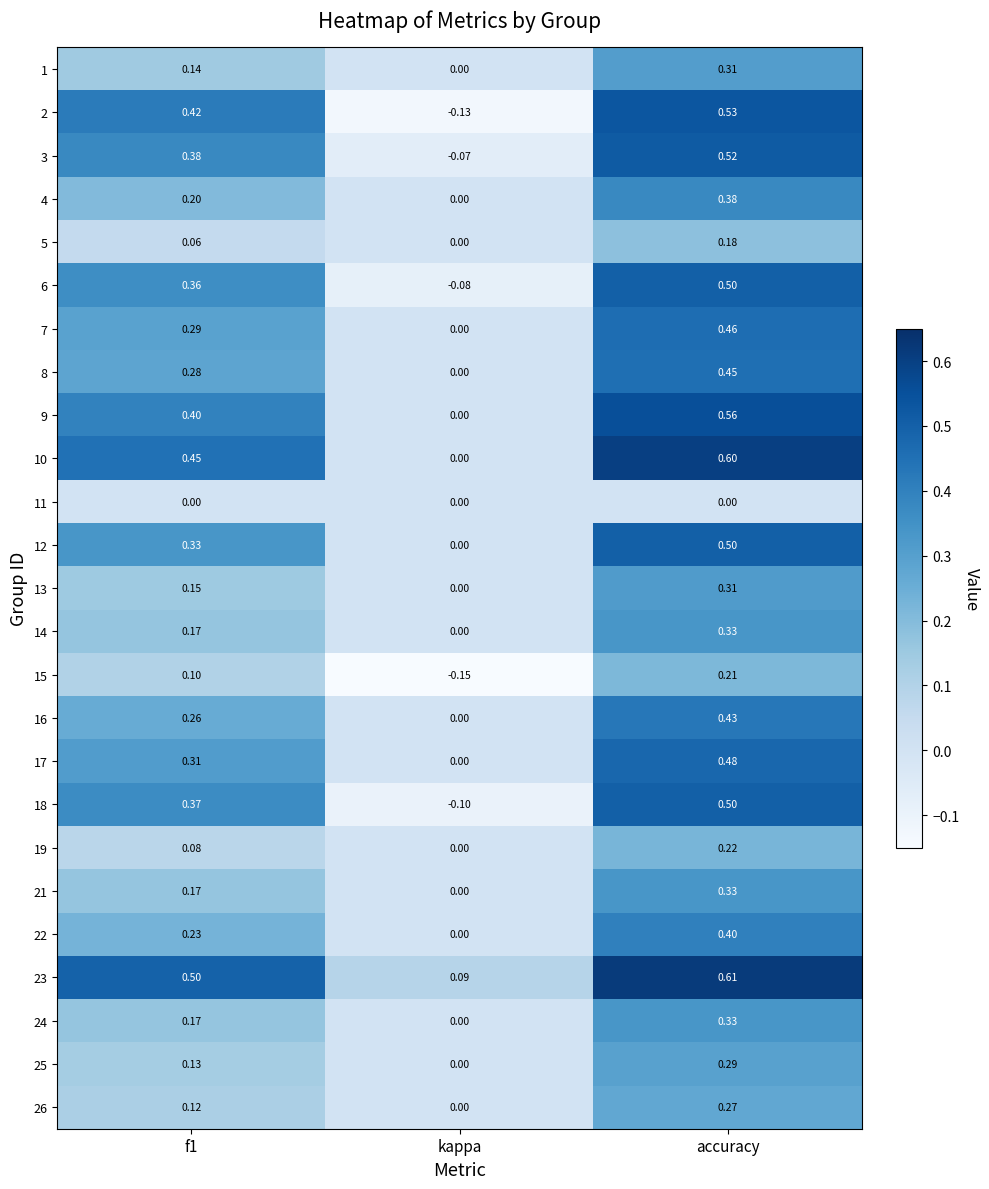

At which label is 13 closest to 0?

kappa